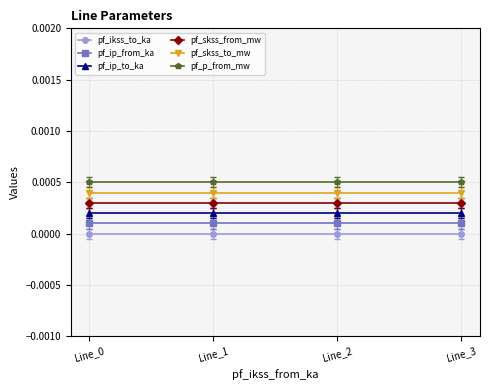

True or false: pf_ip_from_ka and pf_skss_to_mw cross at least once.

False